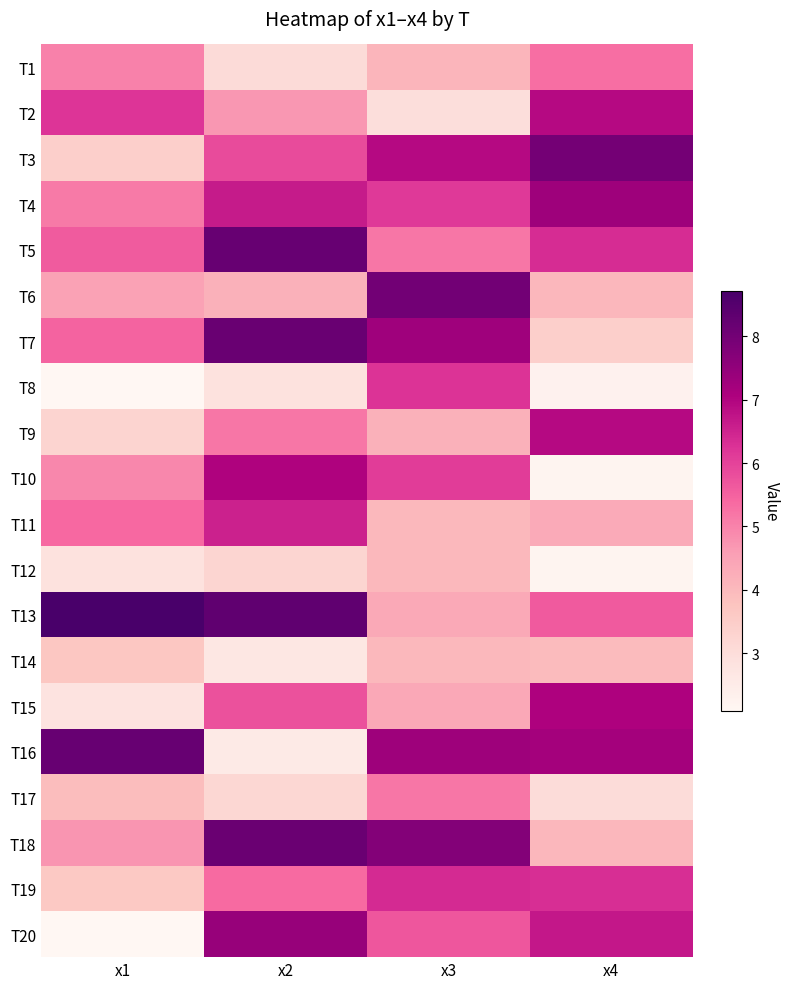

What is the total value across all series at x3?

110.2